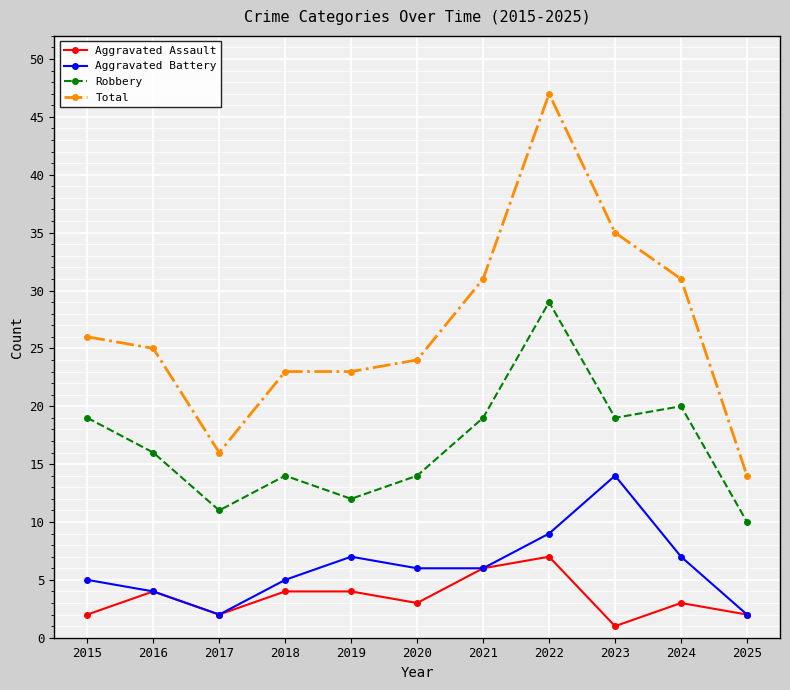

The value of Aggravated Battery at 2018 is 7. True or false?

False